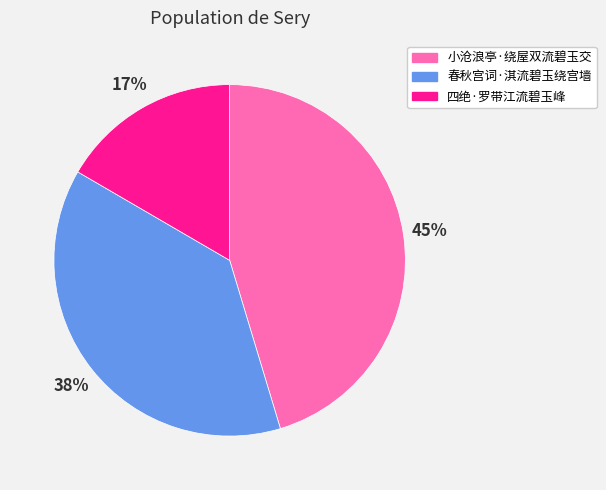

To the nearest percent, what is the difference between the 春秋宫词·淇流碧玉绕宫墙 and 四绝·罗带江流碧玉峰 slice percentages?

21%